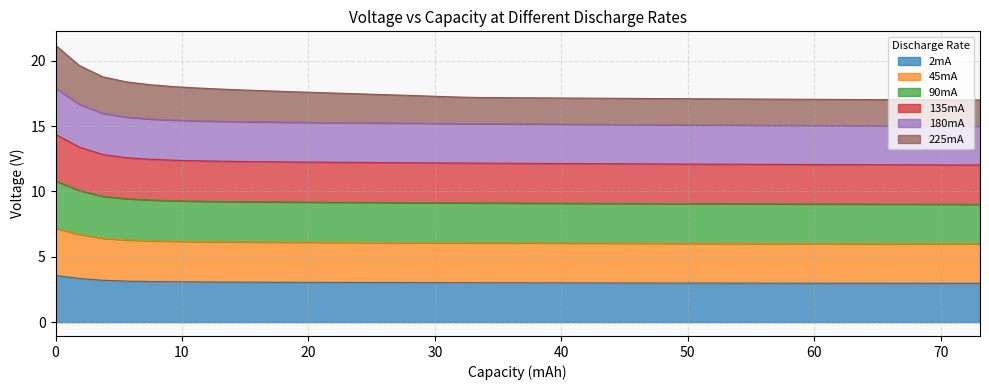

What is the maximum value for 2mA?

3.6